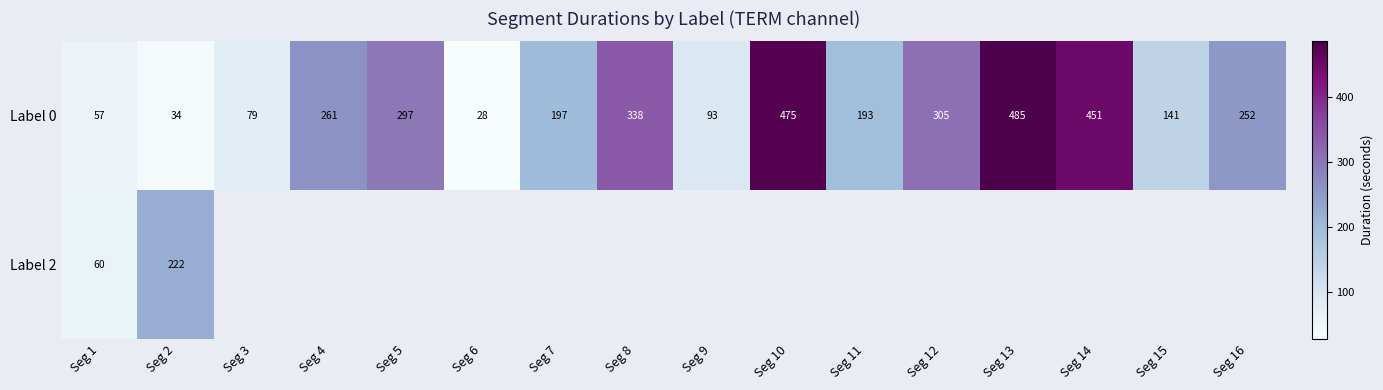

Rank the series at Seg 2 from lowest to highest value.

Label 0, Label 2